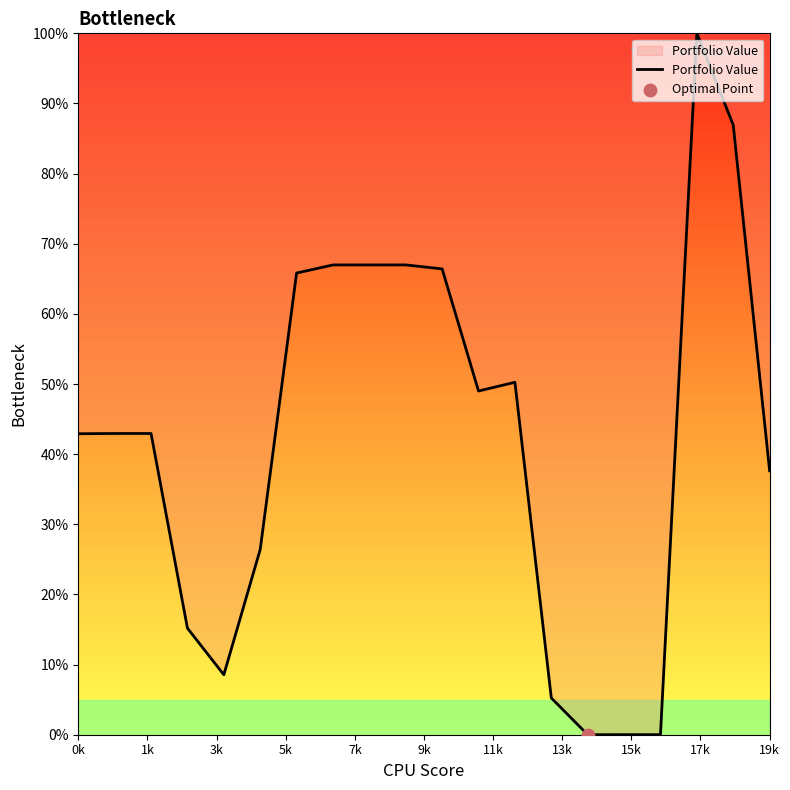

What is the difference between the maximum and minimum values?

100.0